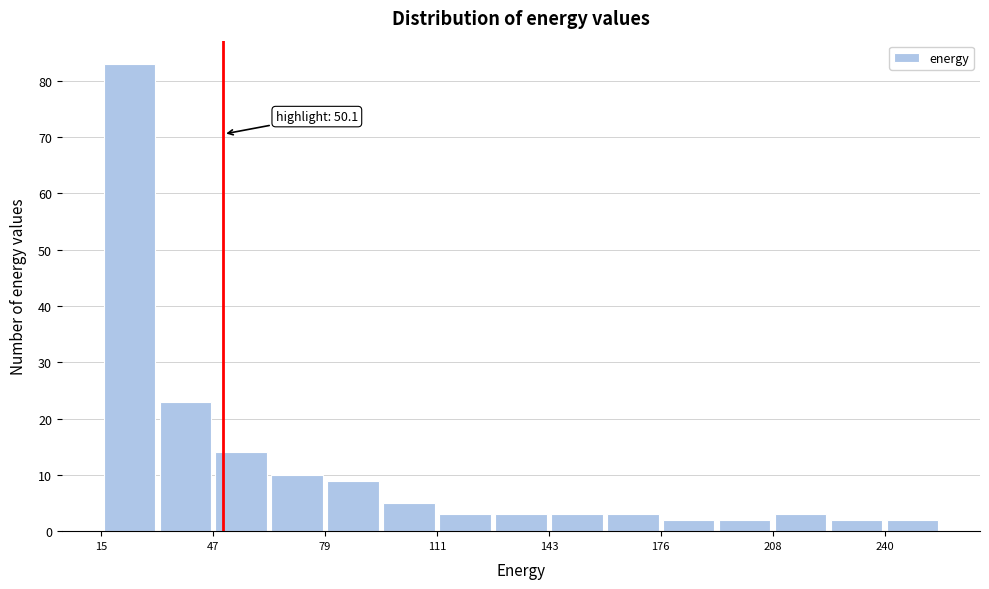

Around what value on the x-axis is the tallest bar? Give the approximate position of its centre, as read against the axis.

25